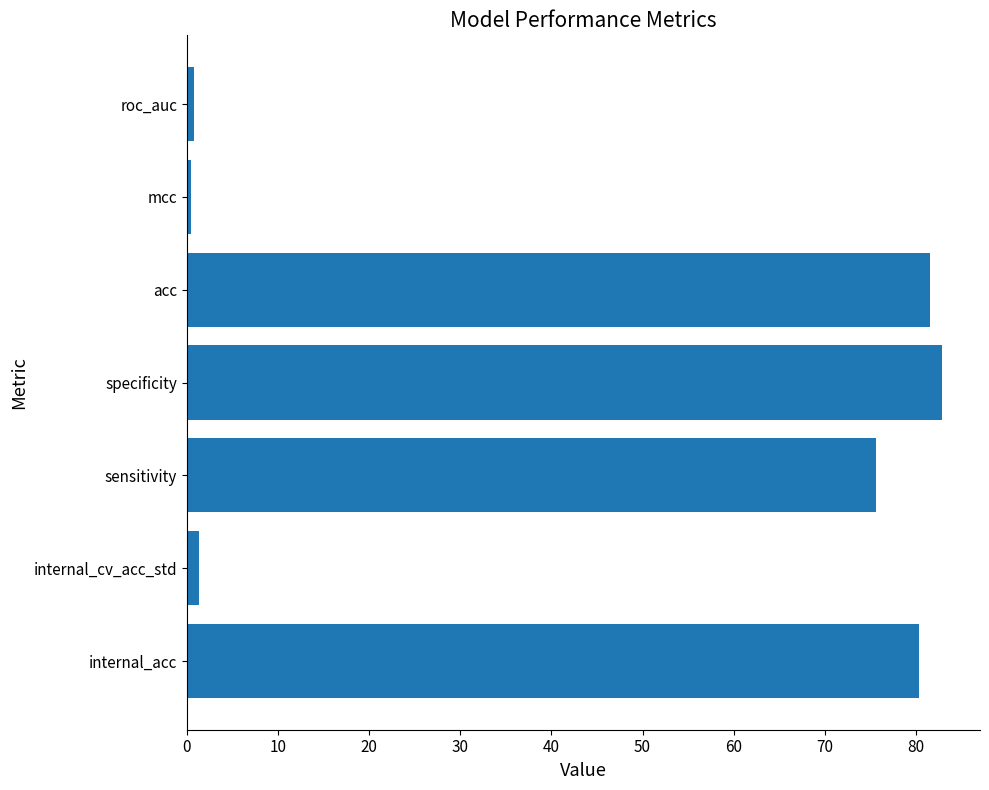

What is the difference between the maximum and minimum values?

82.4